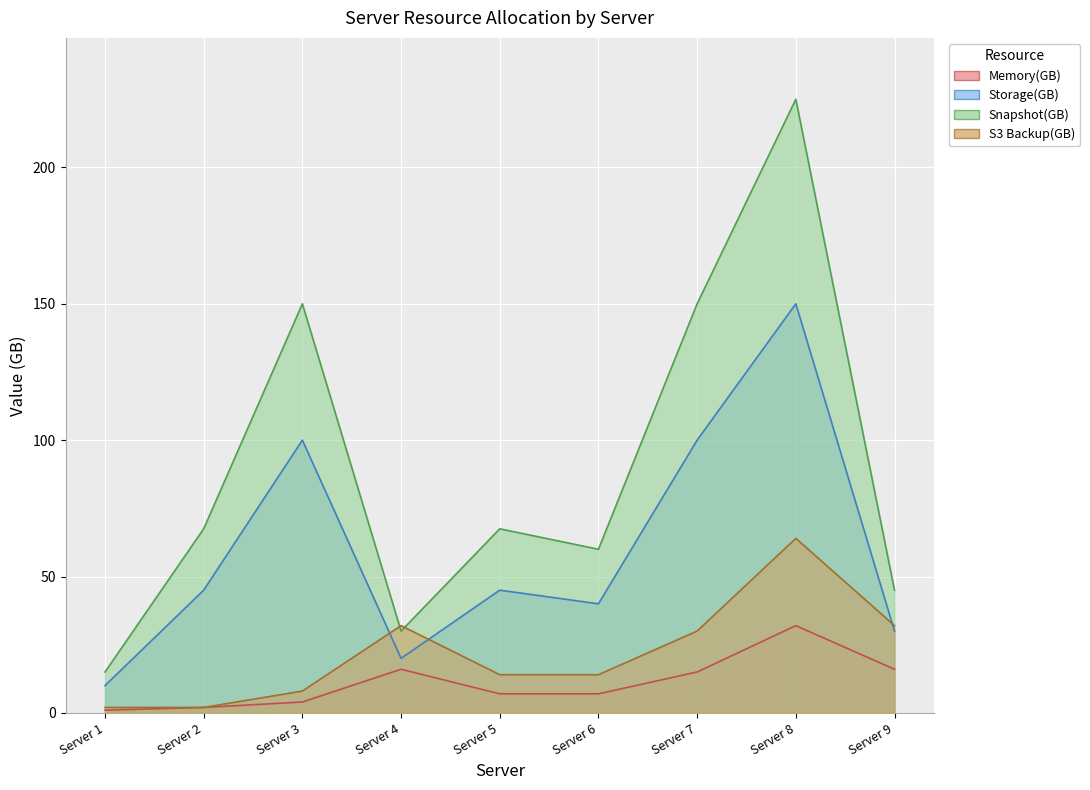

What is the minimum value shown in the chart?

1.0